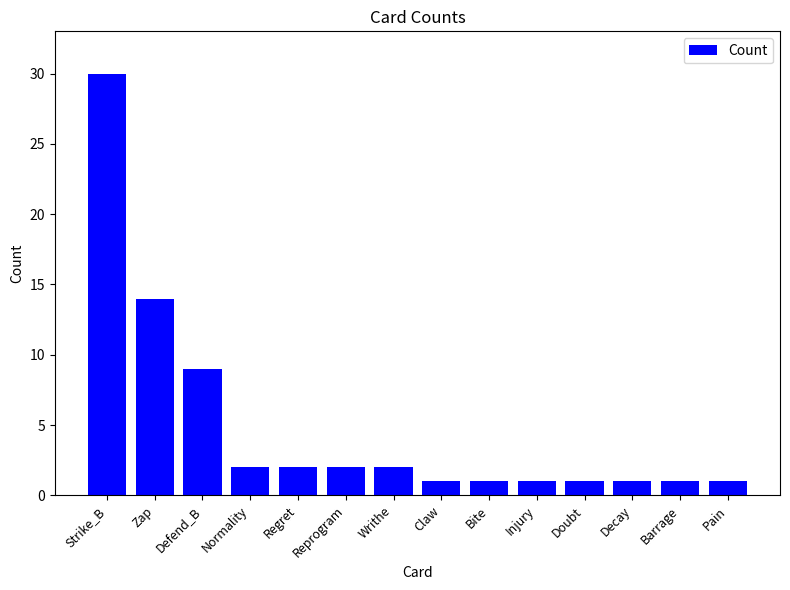

How many distinct data groups are displayed?

1